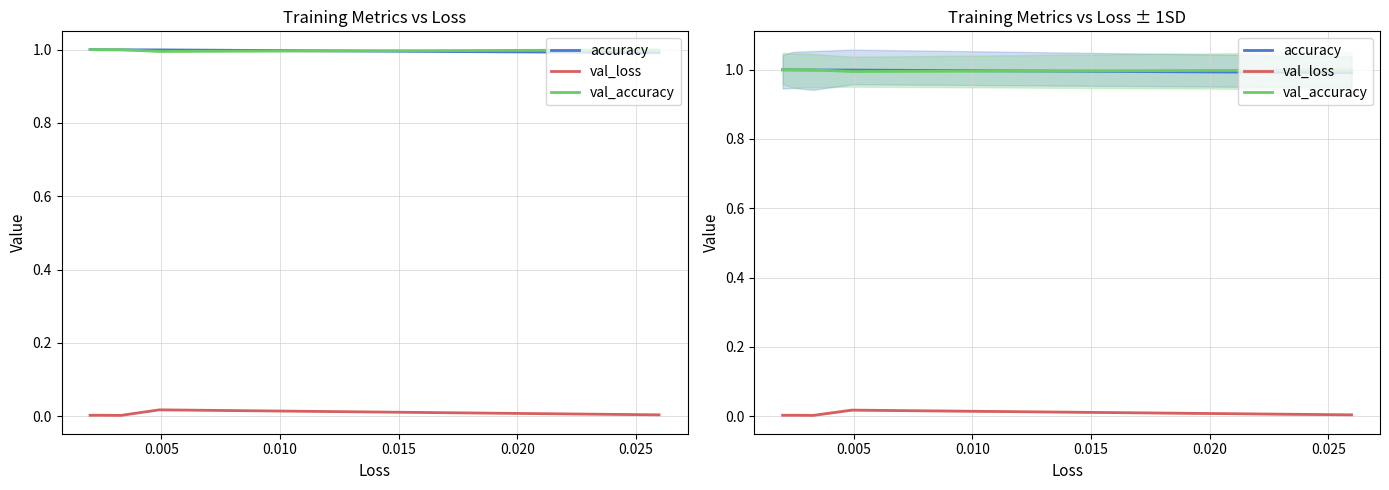

What is the total value across all series at 0.015?

2.0